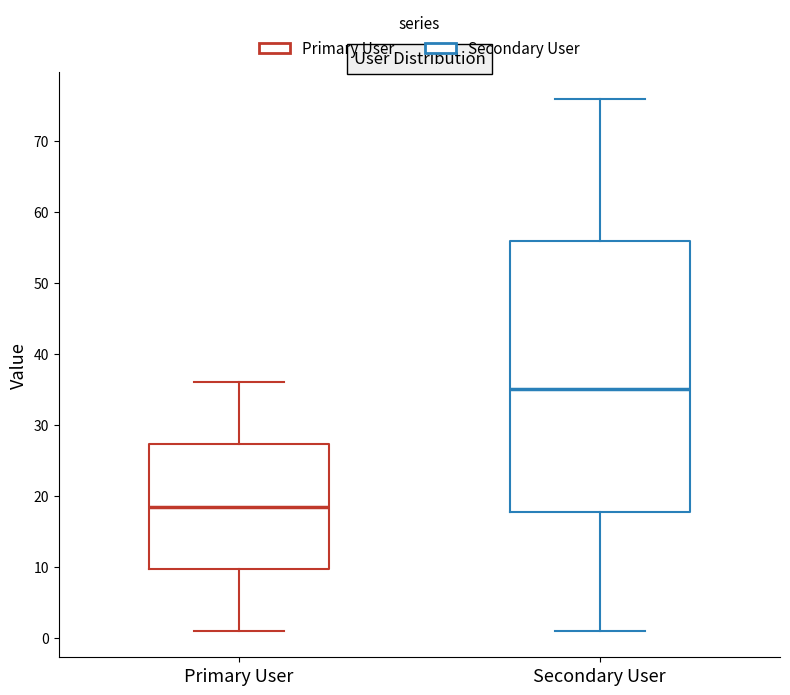

Where does the upper whisker of the box for Secondary User end on the y-axis? The values are not printed on the chart, so give them approximately, as read against the axis.

76